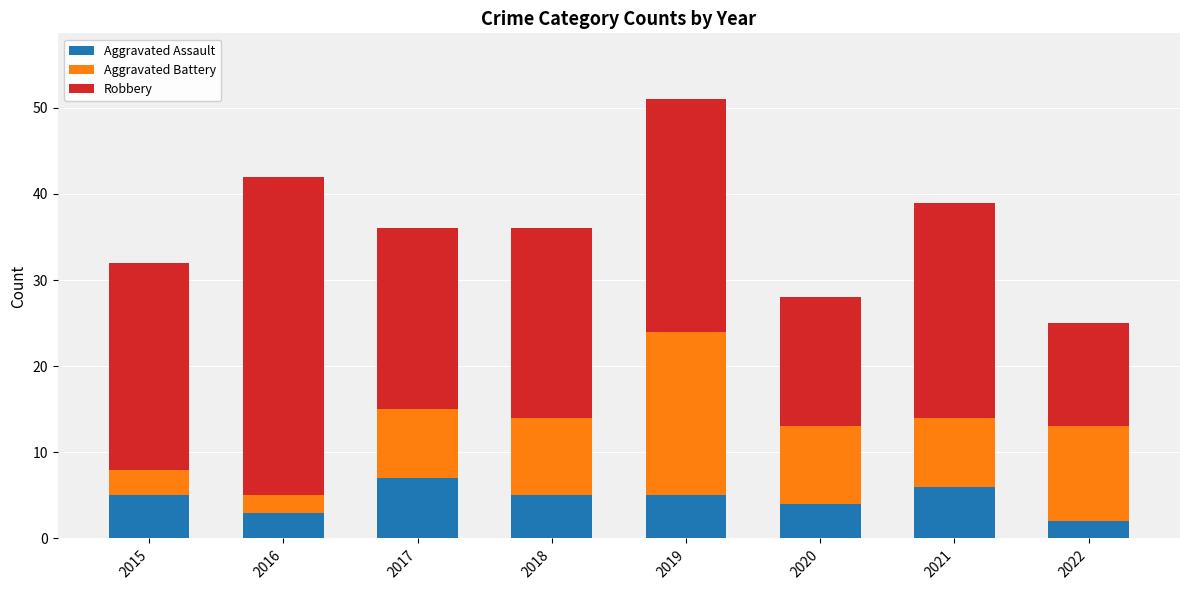

Are the bars horizontal?

No